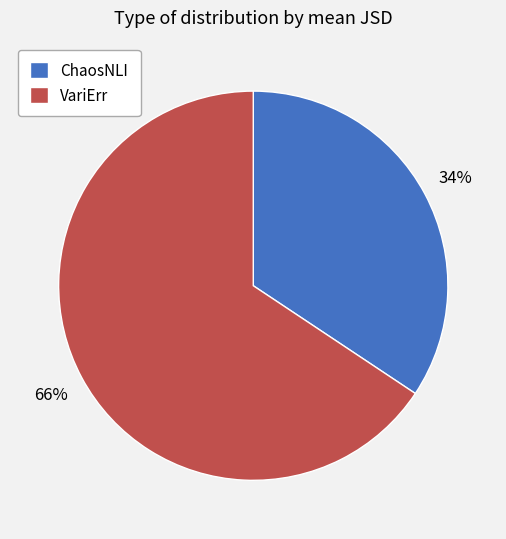

To the nearest percent, what is the average slice percentage?

50%